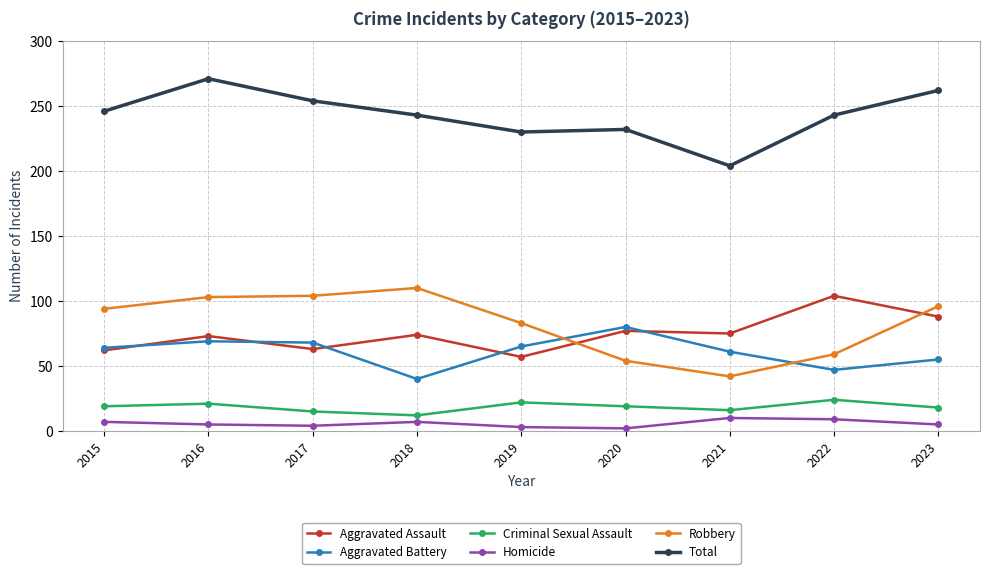

Where is the first local maximum for Total?

2016